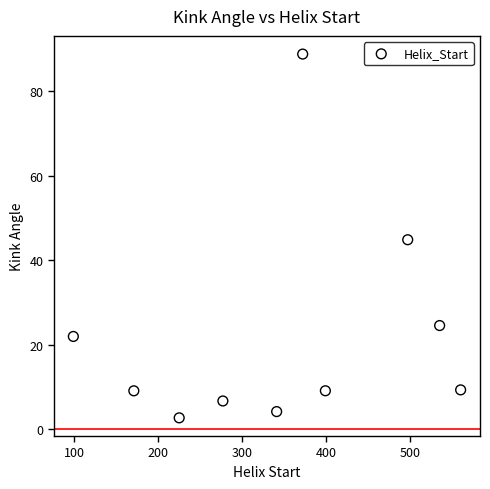

What is the average Y value?

22.2